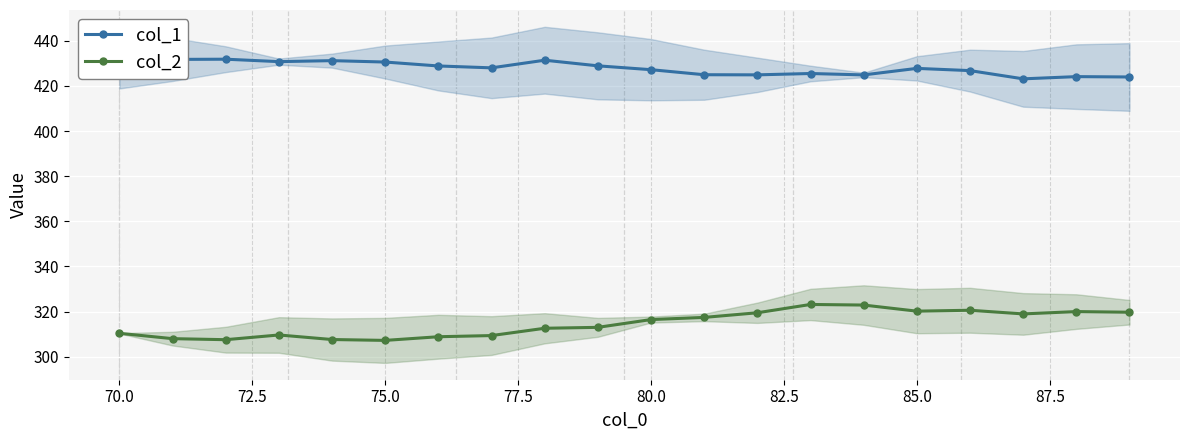

Reading left to right, list all the values displayed in this chart.

col_1: 431.4	431.8	431.9	430.8	431.2	430.6	428.9	428.0	431.4	428.9	427.2	425.0	424.9	425.5	424.9	427.8	426.8	423.2	424.1	424.0
col_2: 310.4	308.0	307.5	309.6	307.6	307.2	308.8	309.4	312.6	313.0	316.5	317.4	319.5	323.2	322.9	320.2	320.6	319.0	320.0	319.7